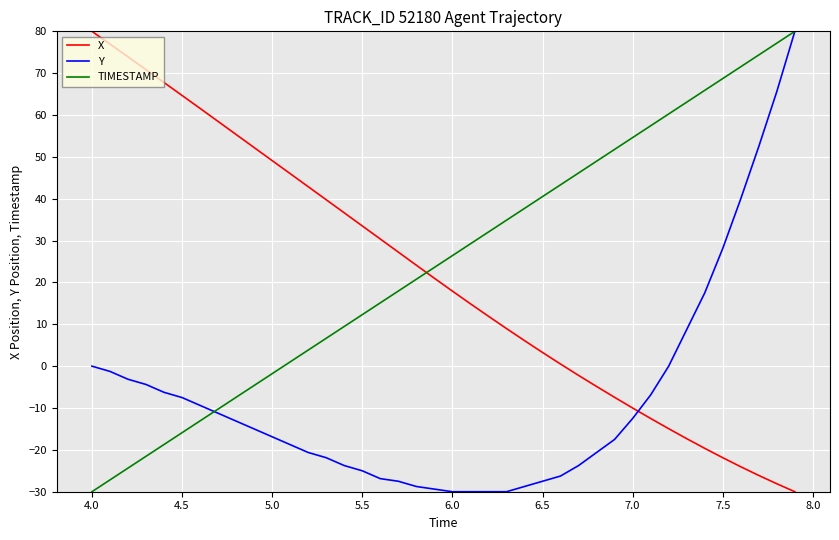

Which series ends up on top after the final intersection of Y and X?

Y